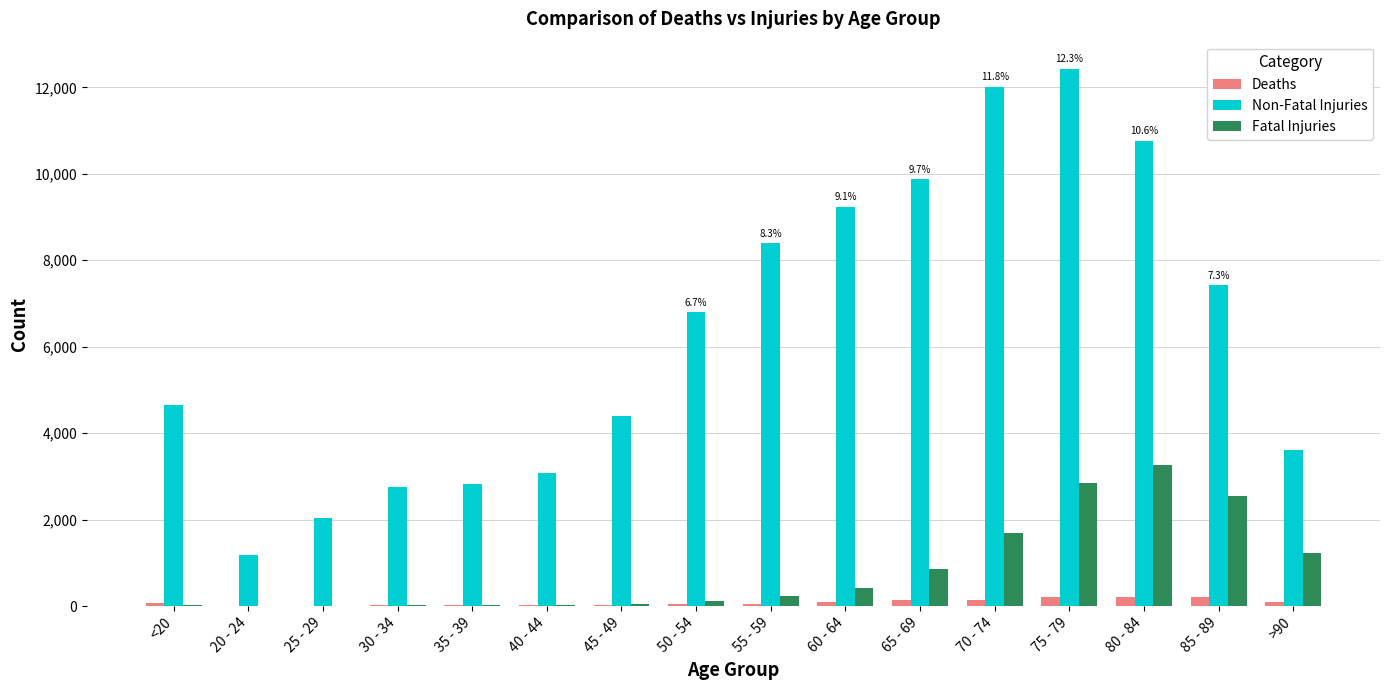

Is the value of Fatal Injuries at <20 greater than the value of Non-Fatal Injuries at 70 - 74?

No